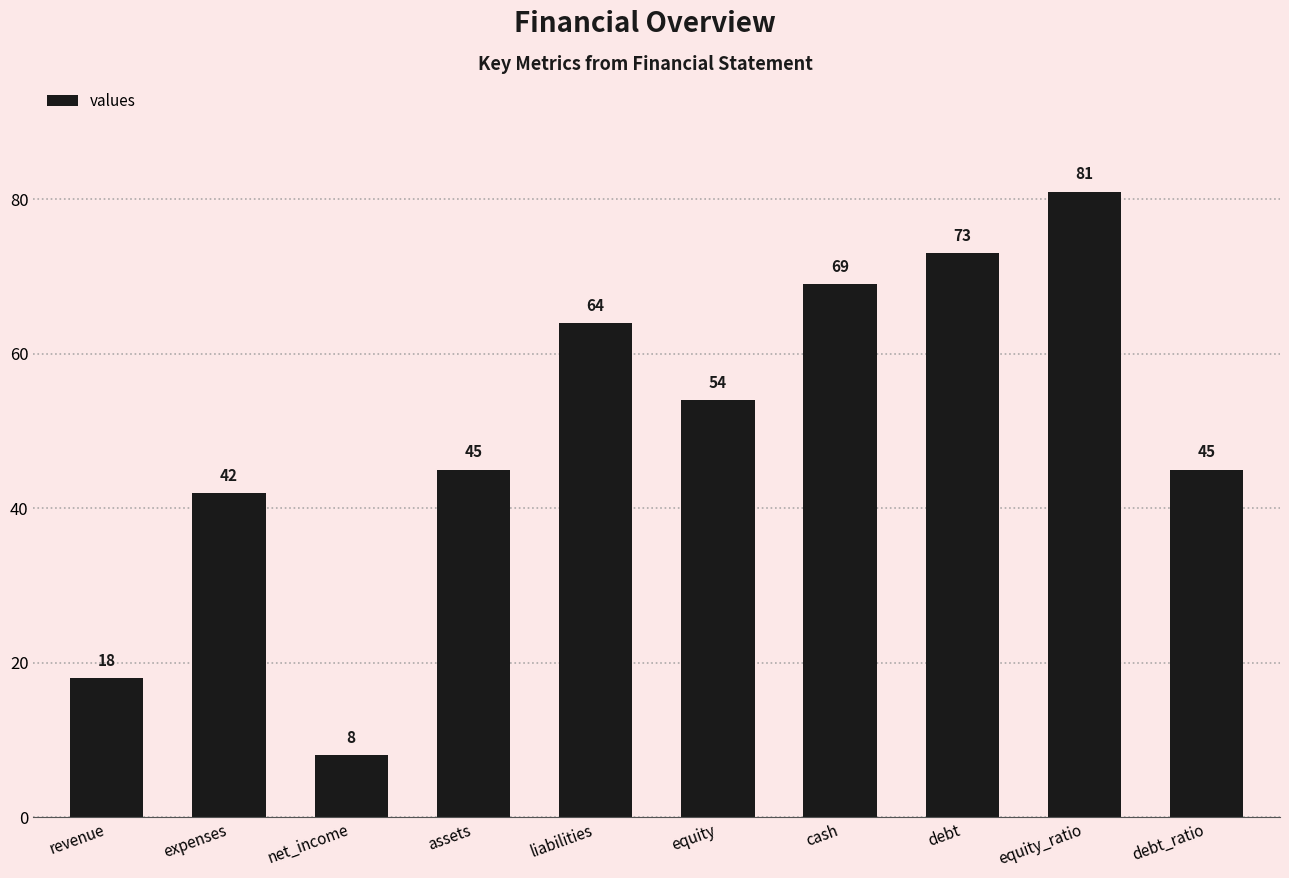

Which has a higher value, equity or revenue?

equity